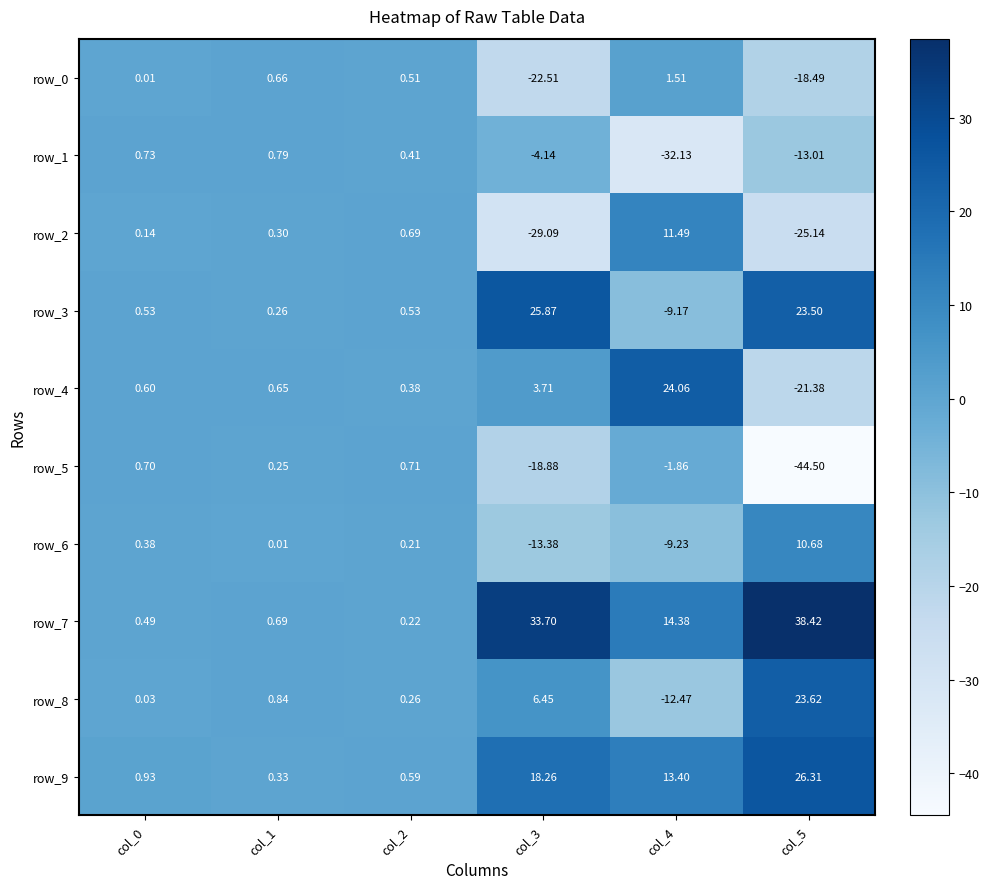

Is the value of row_4 at col_4 greater than the value of row_8 at col_2?

Yes